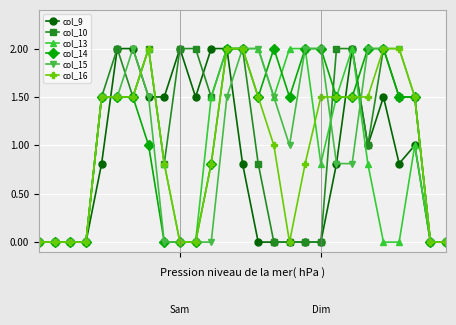

How many categories are shown in the chart?

27